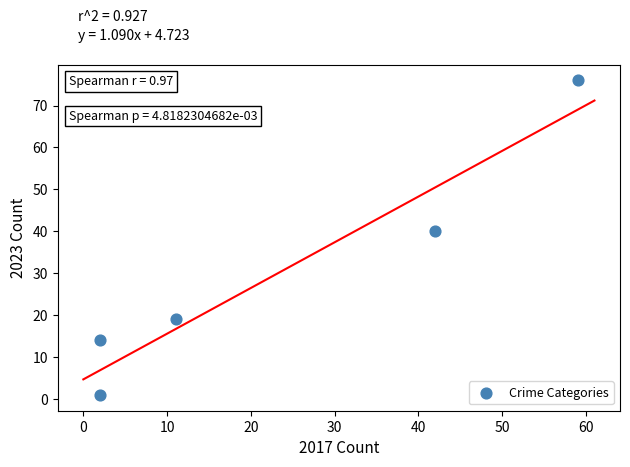

What is the range of X values (max minus min)?

57